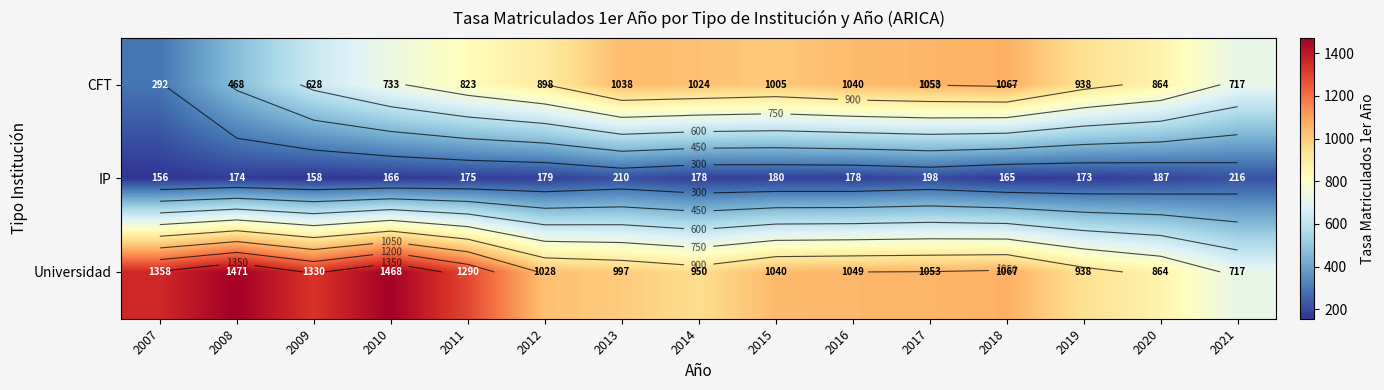

The IP series shows 300.9 at 2008. True or false?

False